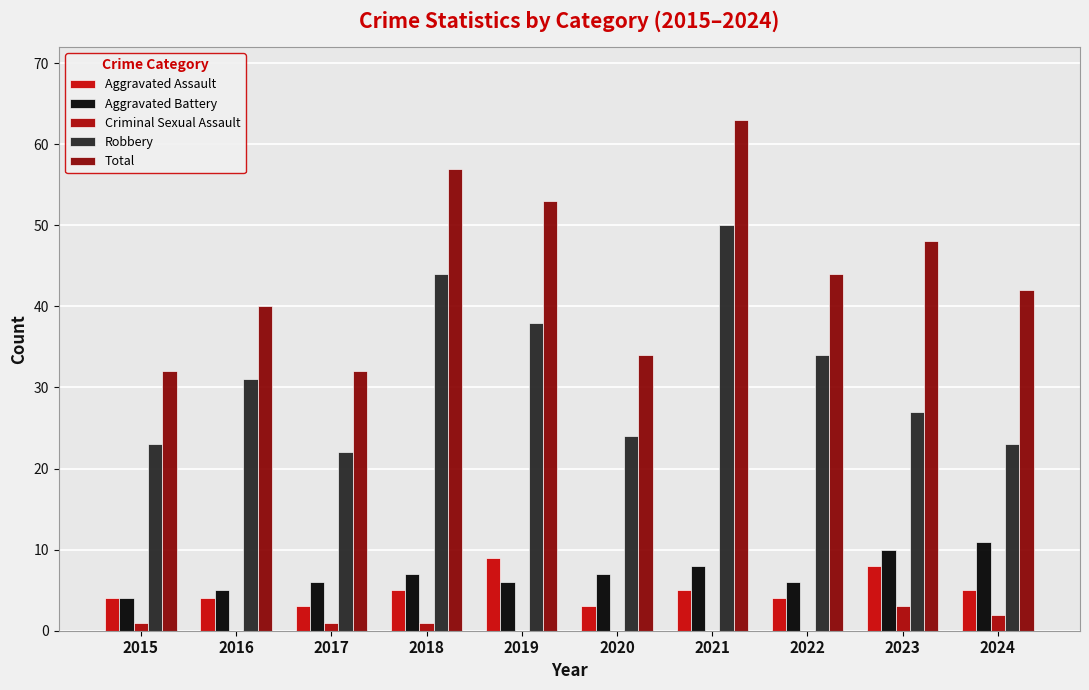

How many distinct data groups are displayed?

5